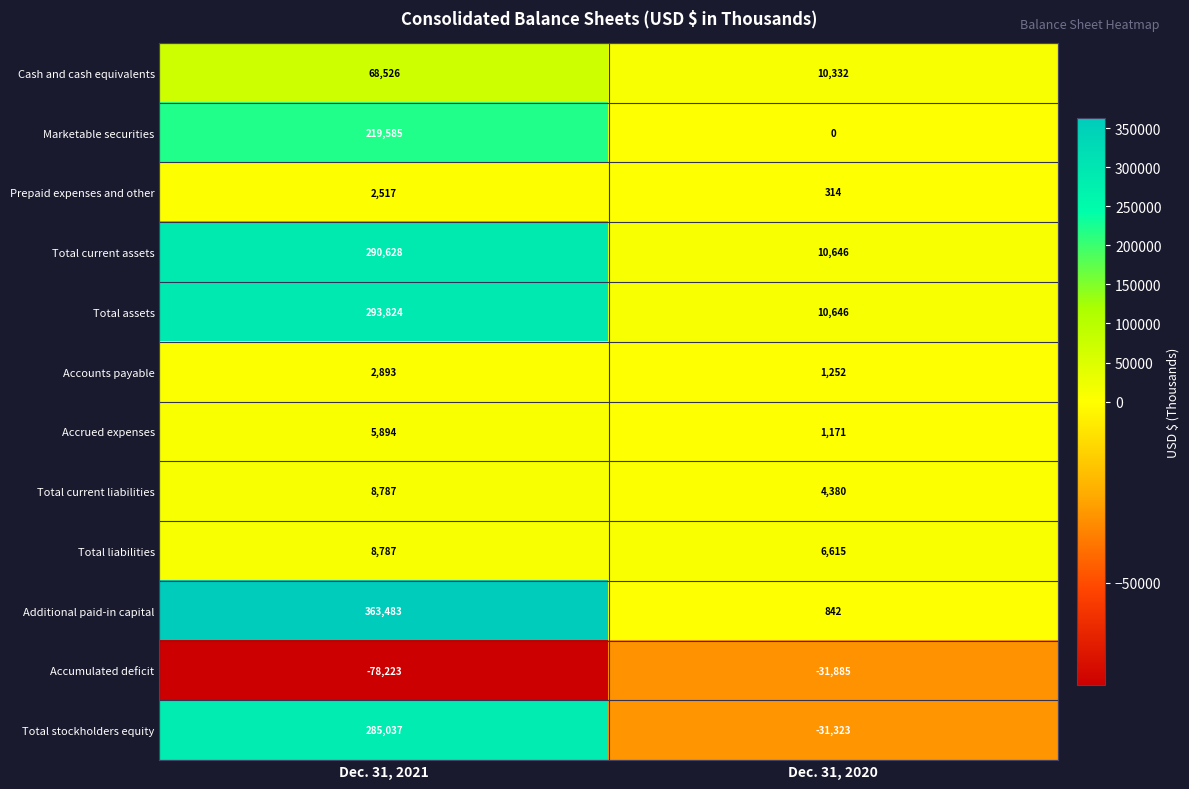

Is it true that Total current liabilities equals 13293 at Dec. 31, 2021?

False